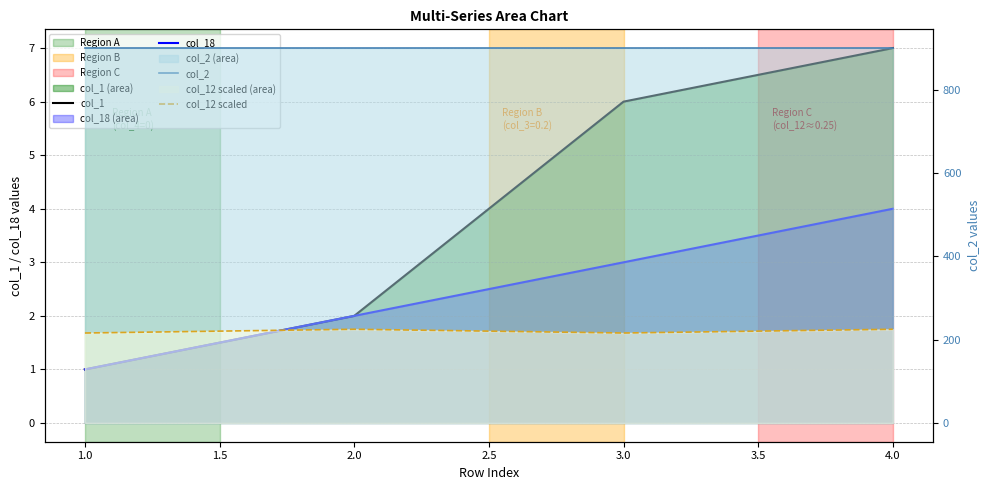

Does the chart display data point markers on the line(s)?

No